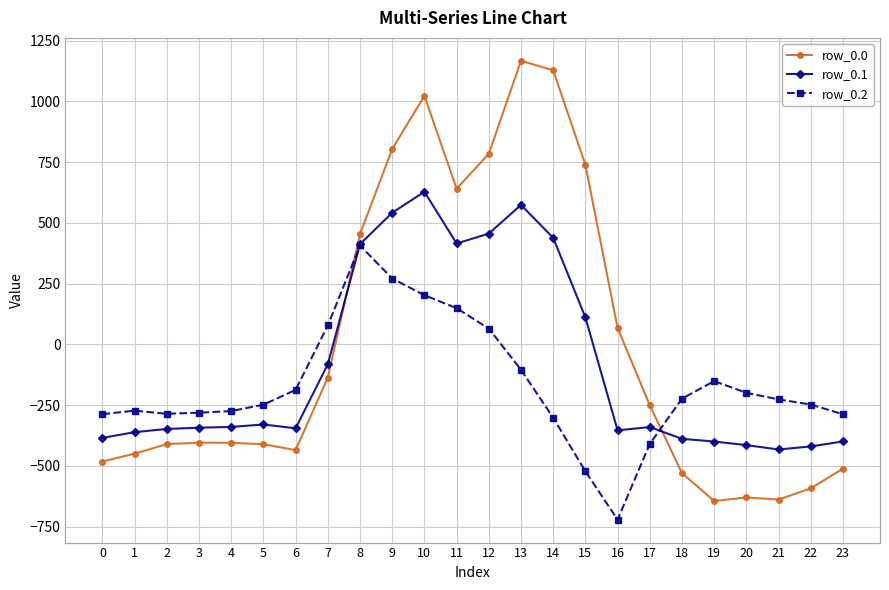

At which label is row_0.1 closest to 97?

15